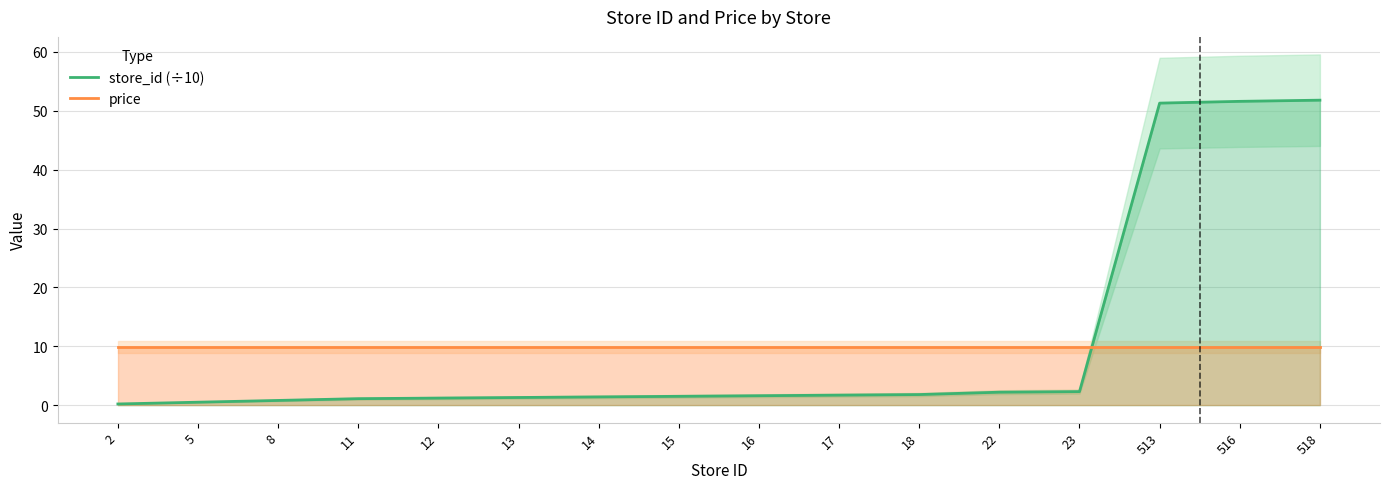

Rank the series by their maximum value, from highest to lowest.

store_id (÷10), price